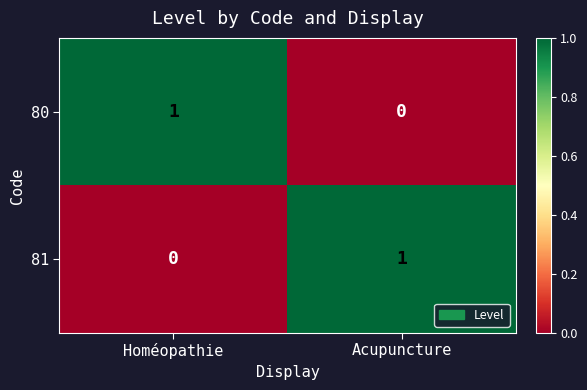

The 80 series shows 1 at Homéopathie. True or false?

True